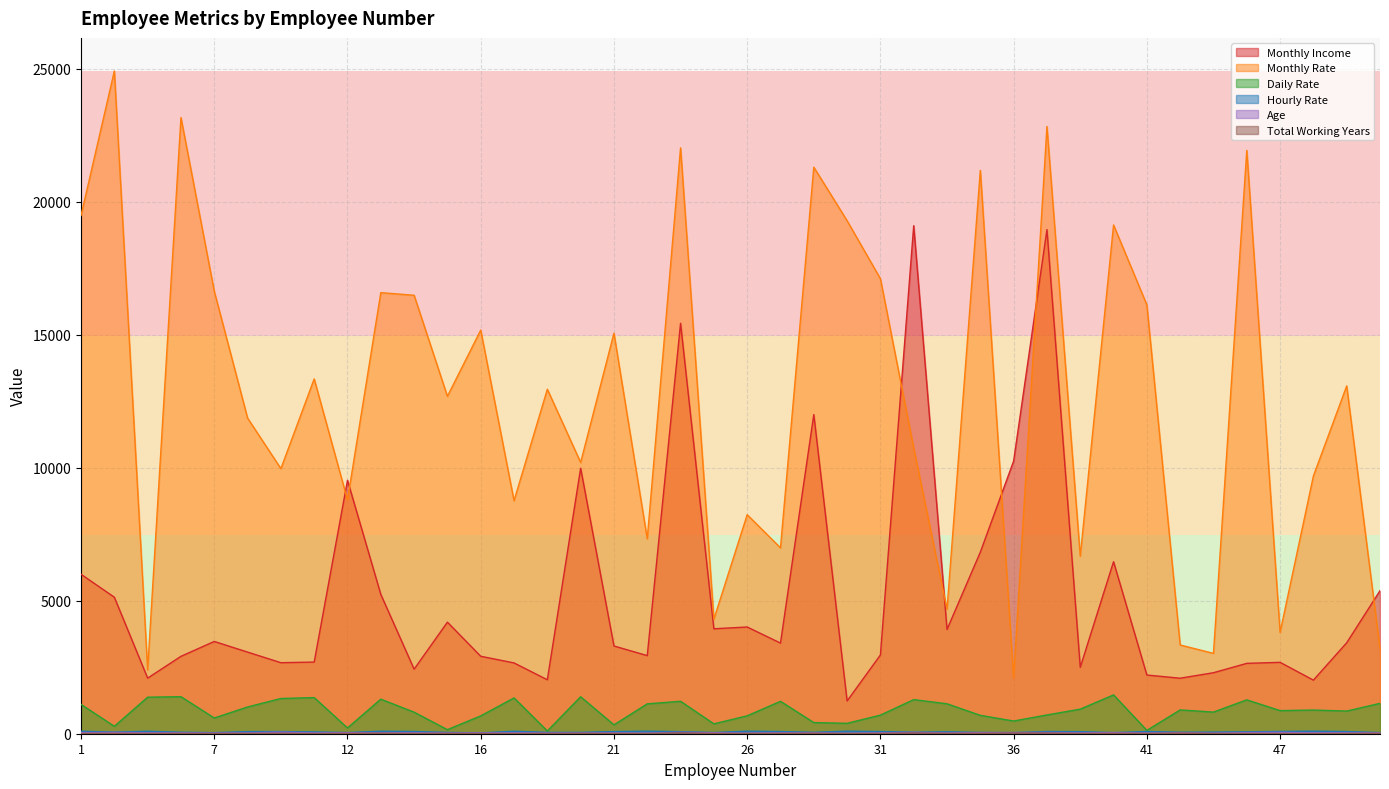

Which series has the largest range (max minus min)?

Monthly Rate